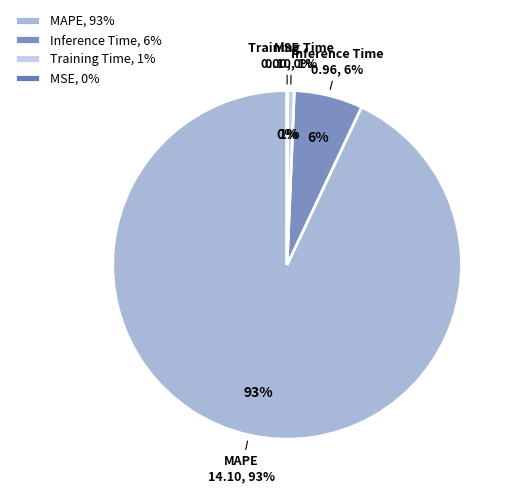

Which category accounts for the majority?

MAPE